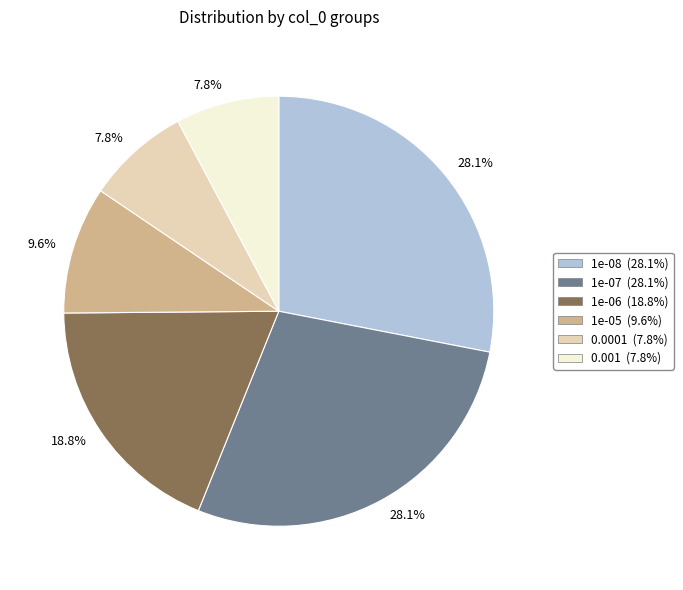

Is there a majority slice in this chart?

No